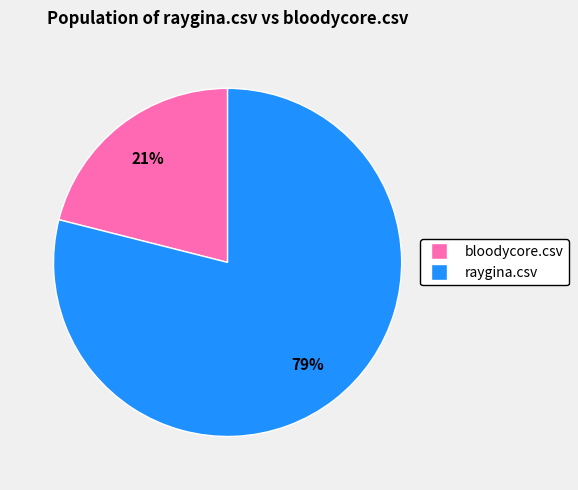

True or false: bloodycore.csv accounts for 21% of the total.

True